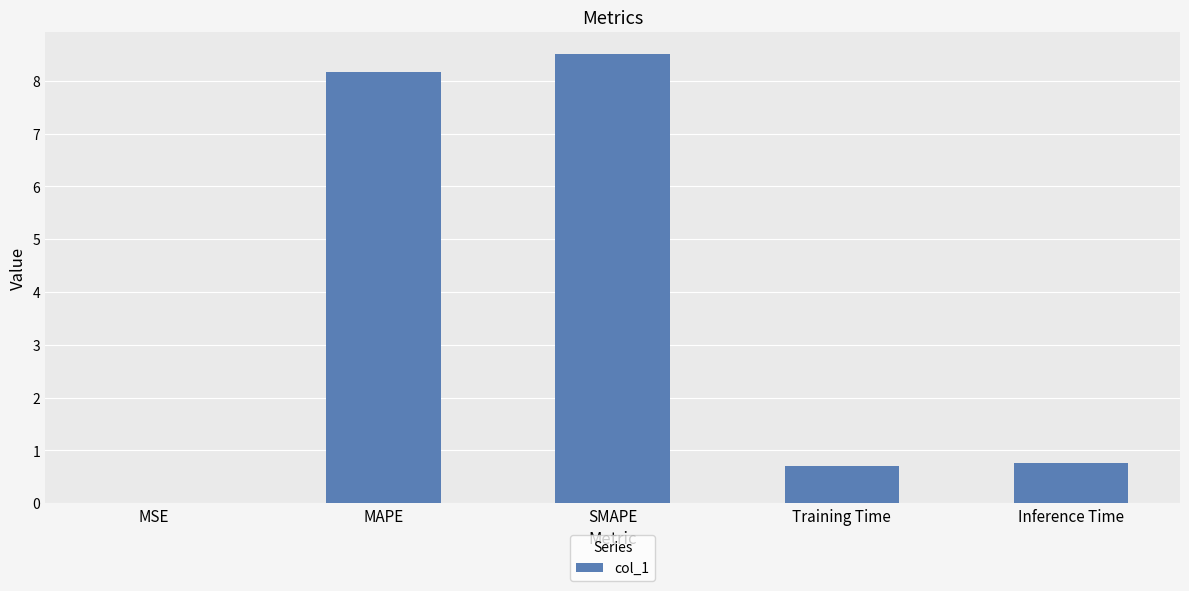

Which category has the highest value across all series?

SMAPE